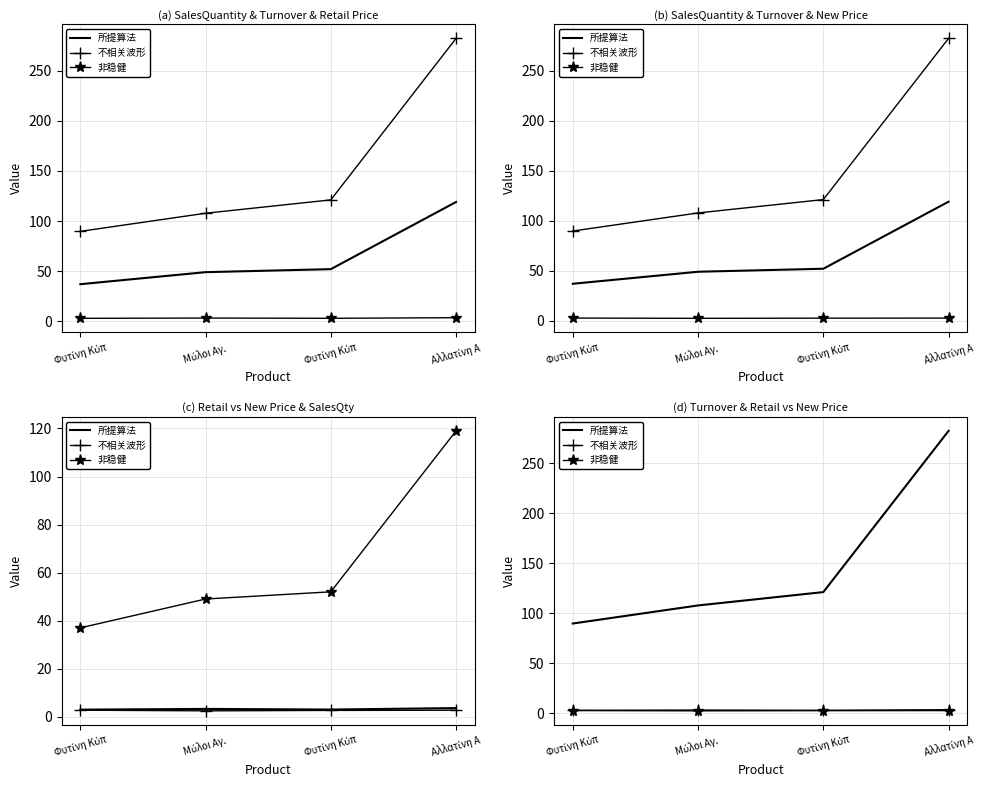

Rank the series at Μύλοι Αγ.  from lowest to highest value.

非稳健, 不相关波形, 所提算法